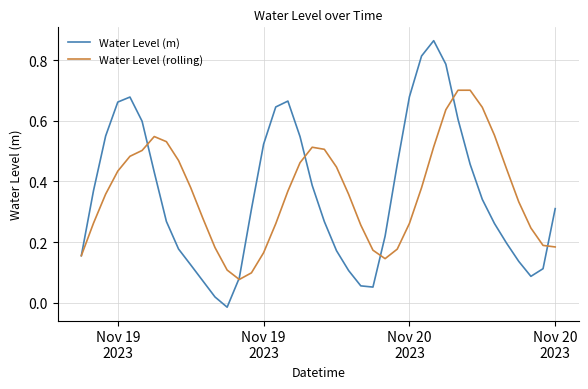

Which series has the widest spread of values?

Water Level (m)